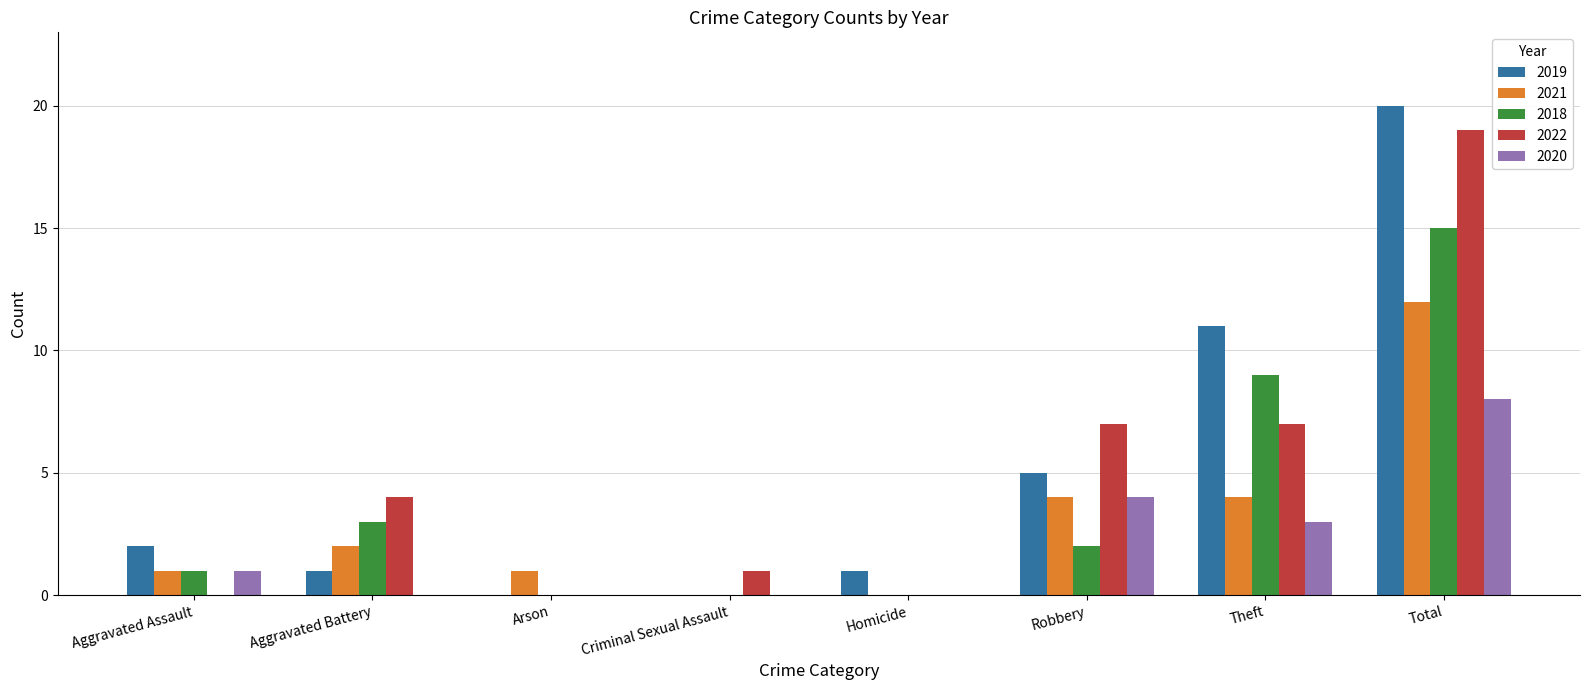

Reading right to left, what are all the values shown in this chart?

2019: Total=20	Theft=11	Robbery=5	Homicide=1	Criminal Sexual Assault=0	Arson=0	Aggravated Battery=1	Aggravated Assault=2
2021: Total=12	Theft=4	Robbery=4	Homicide=0	Criminal Sexual Assault=0	Arson=1	Aggravated Battery=2	Aggravated Assault=1
2018: Total=15	Theft=9	Robbery=2	Homicide=0	Criminal Sexual Assault=0	Arson=0	Aggravated Battery=3	Aggravated Assault=1
2022: Total=19	Theft=7	Robbery=7	Homicide=0	Criminal Sexual Assault=1	Arson=0	Aggravated Battery=4	Aggravated Assault=0
2020: Total=8	Theft=3	Robbery=4	Homicide=0	Criminal Sexual Assault=0	Arson=0	Aggravated Battery=0	Aggravated Assault=1